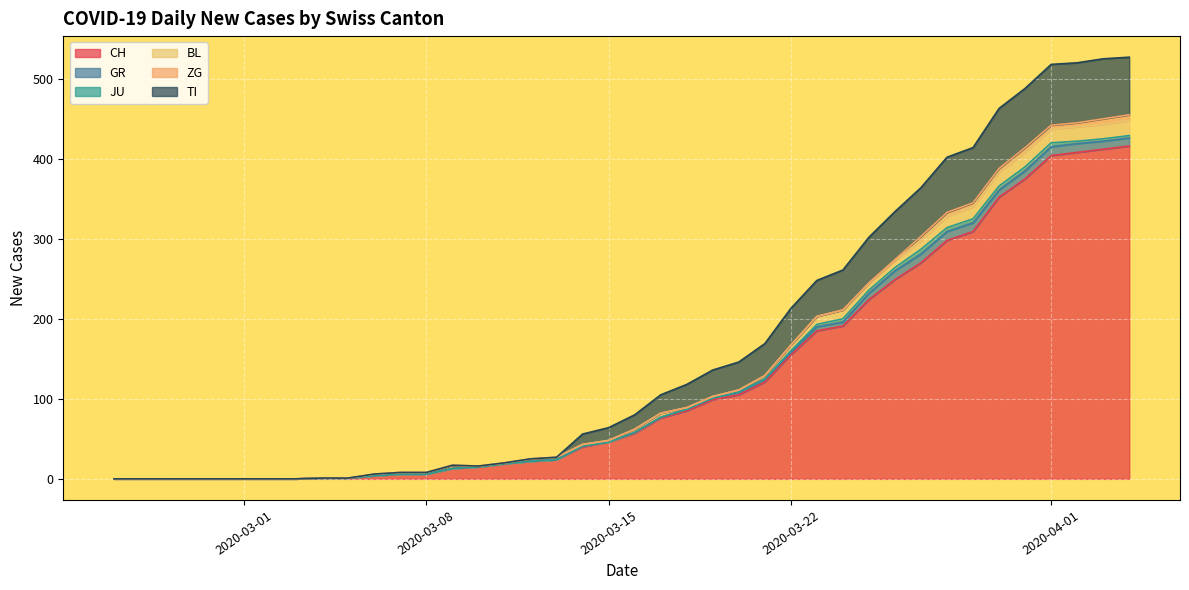

What is the maximum value for GR?

11